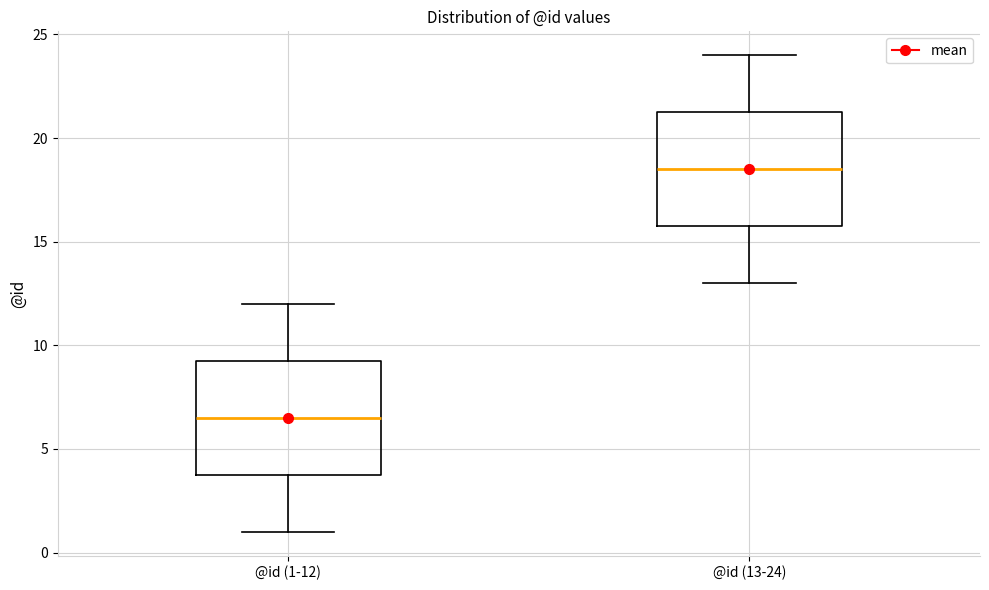

Which box has the highest median line?

@id (13-24)